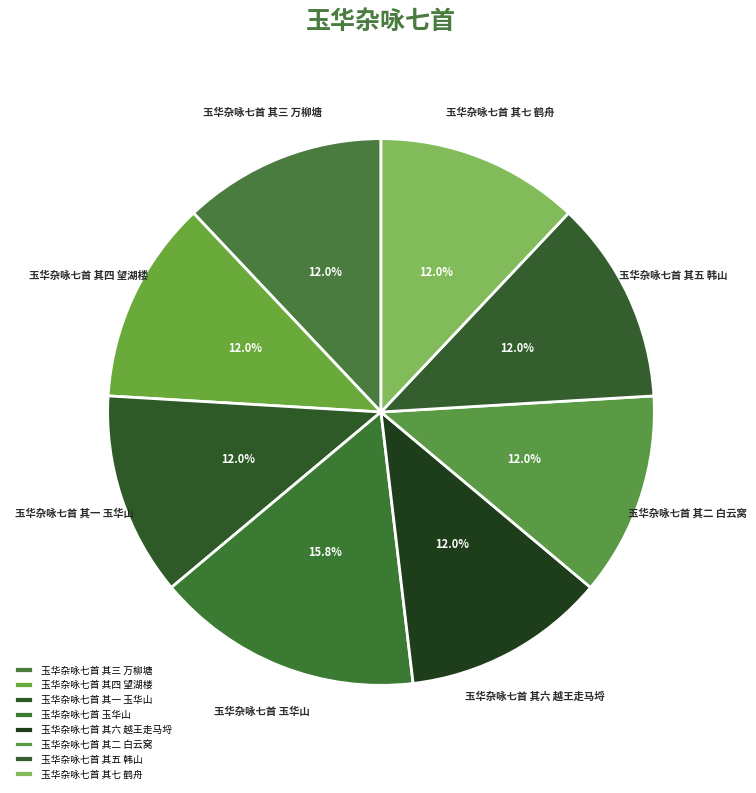

Which slice is the largest?

玉华杂咏七首 玉华山